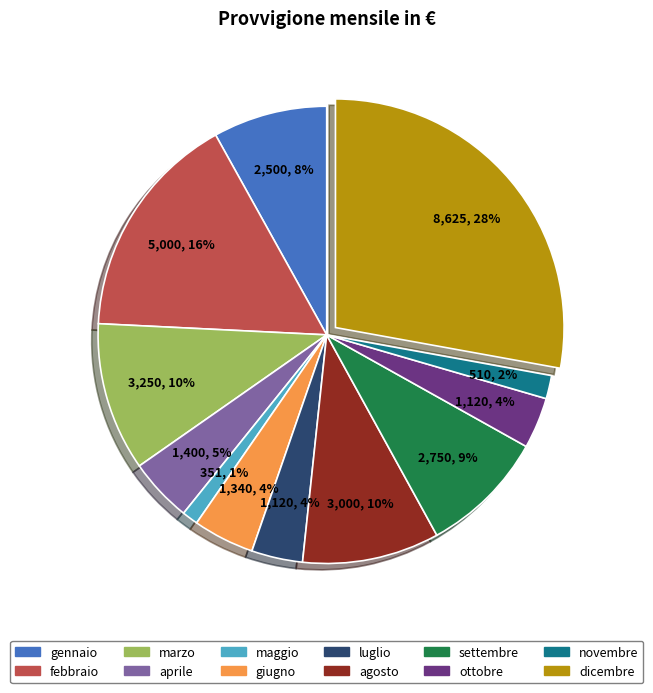

Does febbraio account for over 50% of the chart?

No